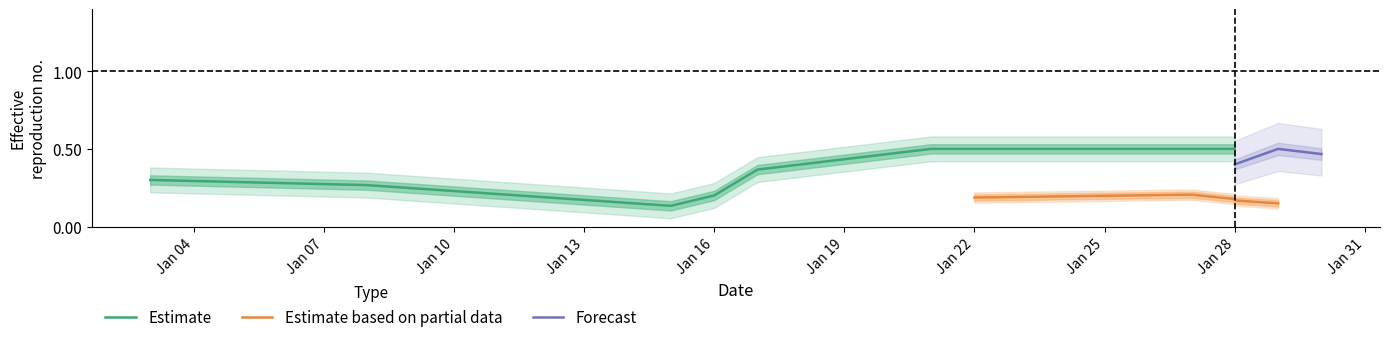

How many Forecast values are between 0 and 1?

3